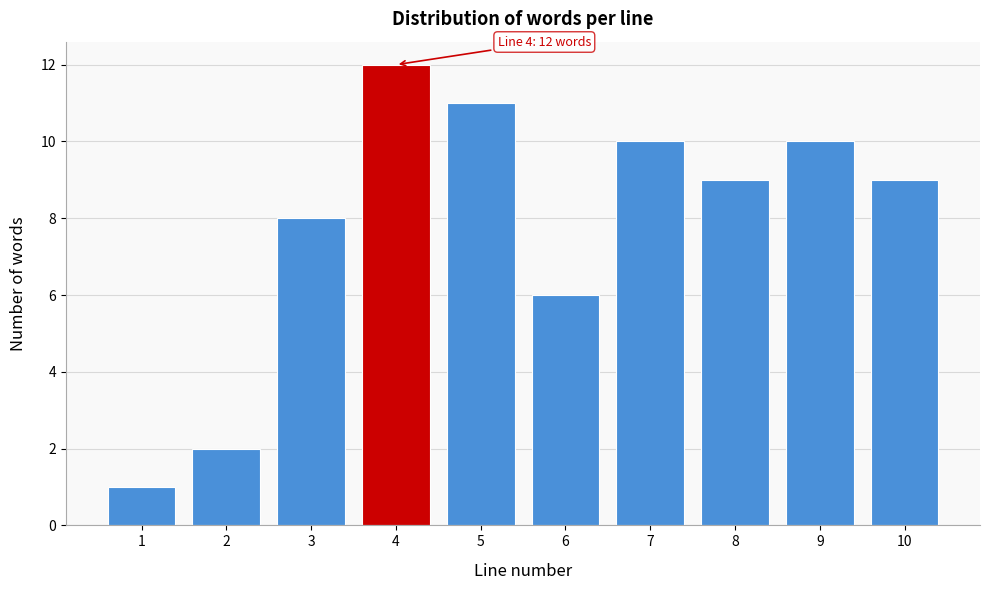

Reading right to left, list all the values displayed in this chart.

9	10	9	10	6	11	12	8	2	1